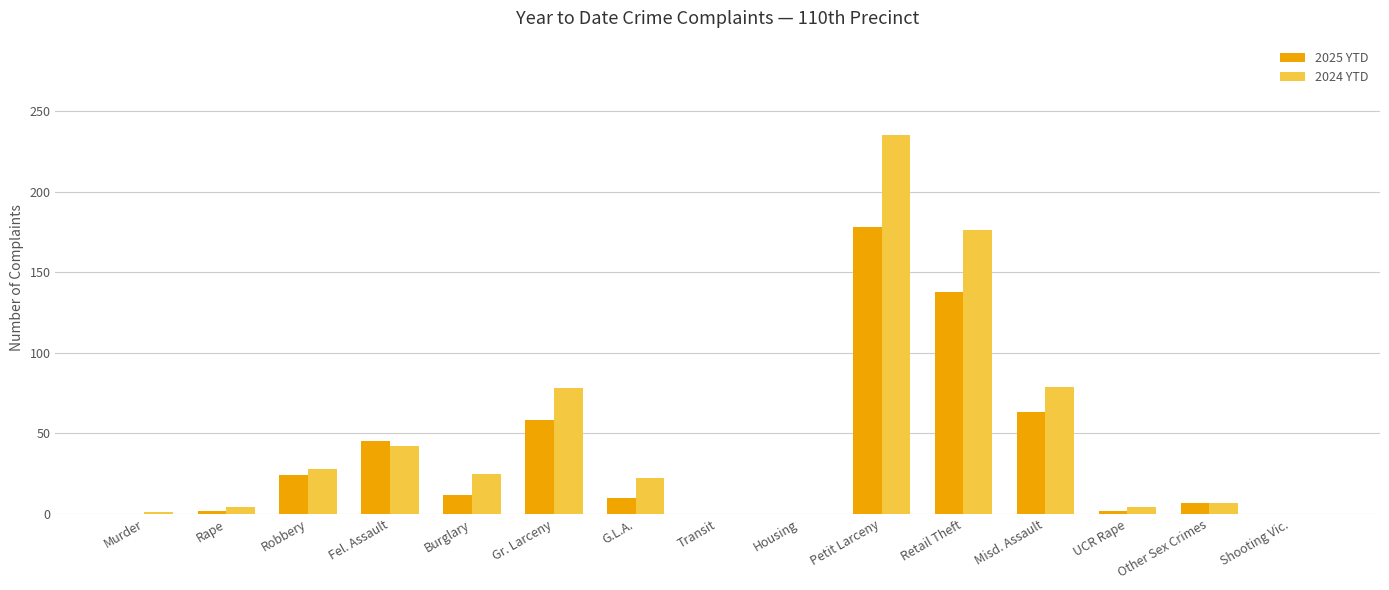

How many groups of bars are there?

15